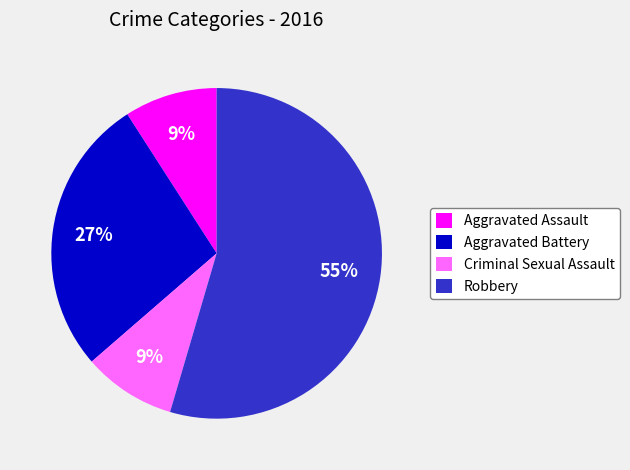

What percentage is the Robbery slice, to the nearest percent?

55%